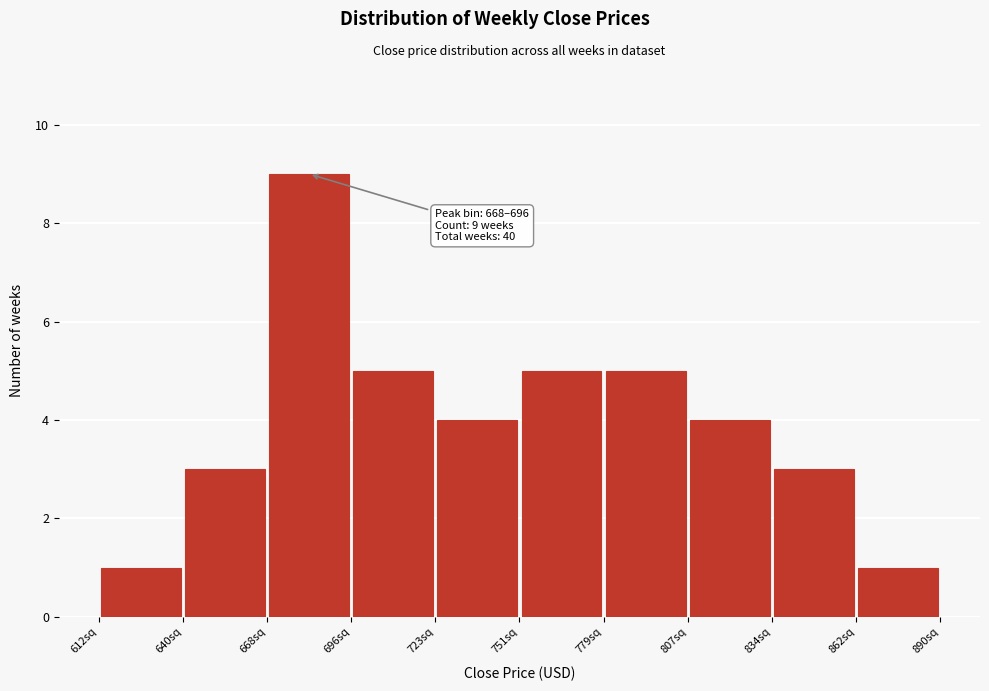

Over which range of the x-axis is the bar tallest?

670 to 695